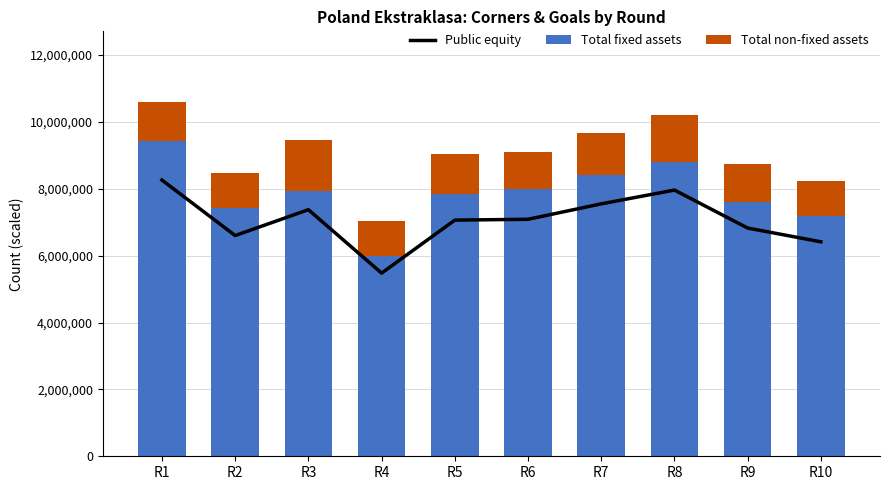

Are the bars horizontal?

No